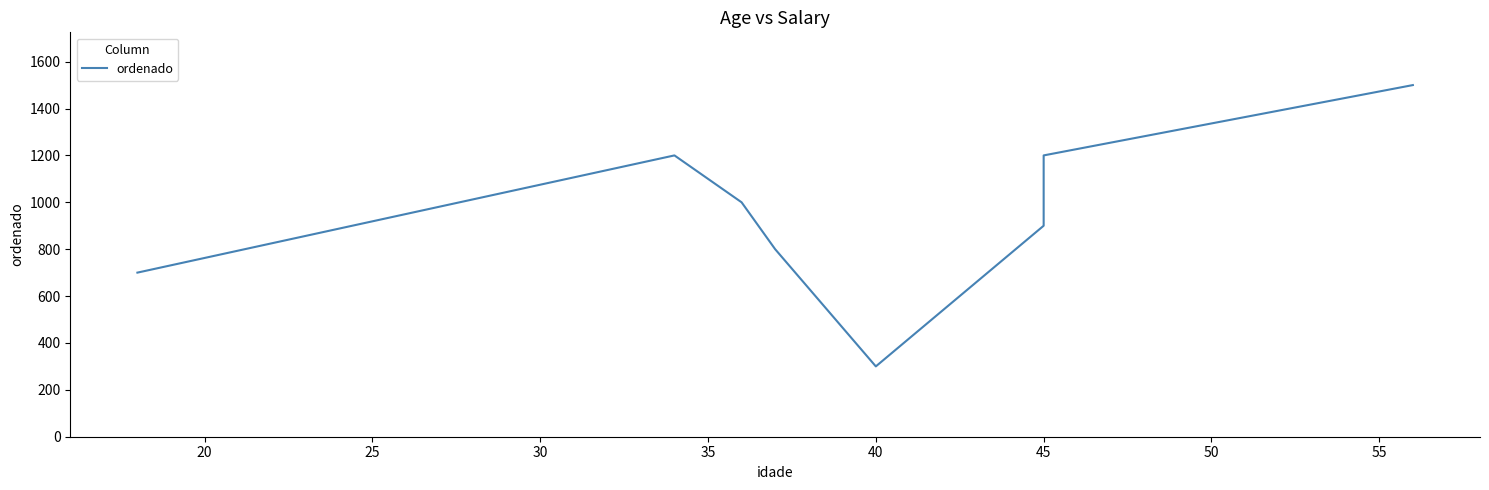

How many distinct data groups are displayed?

1